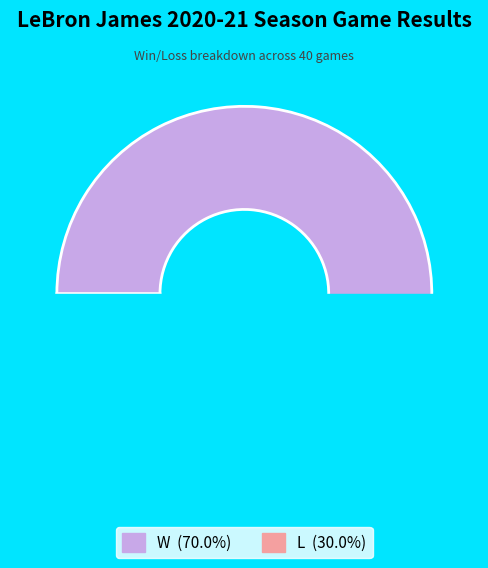

What is the change in value from W to L?

-16